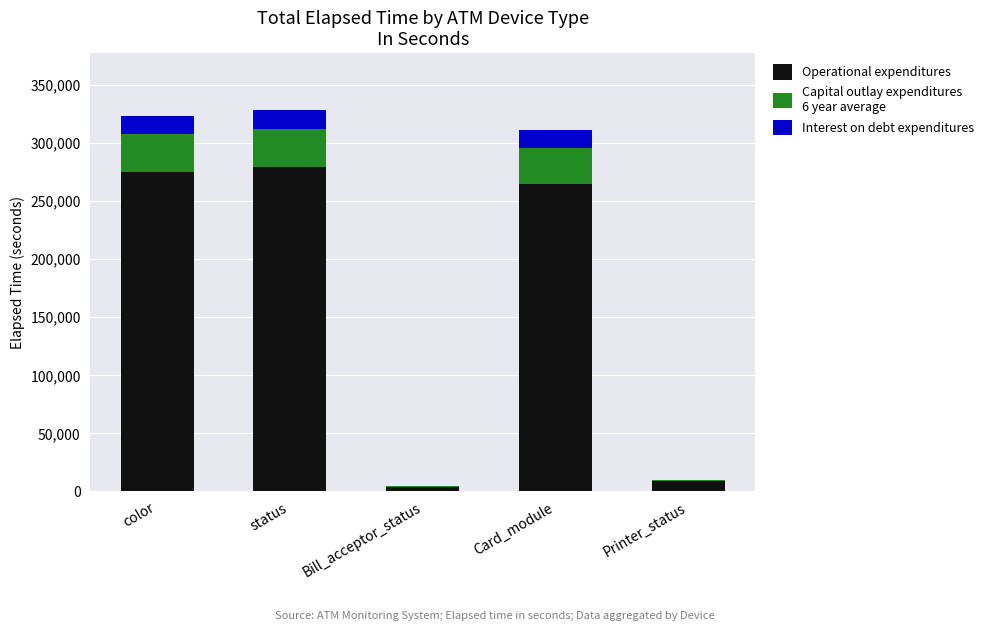

What is the total value across all series at status?

328317